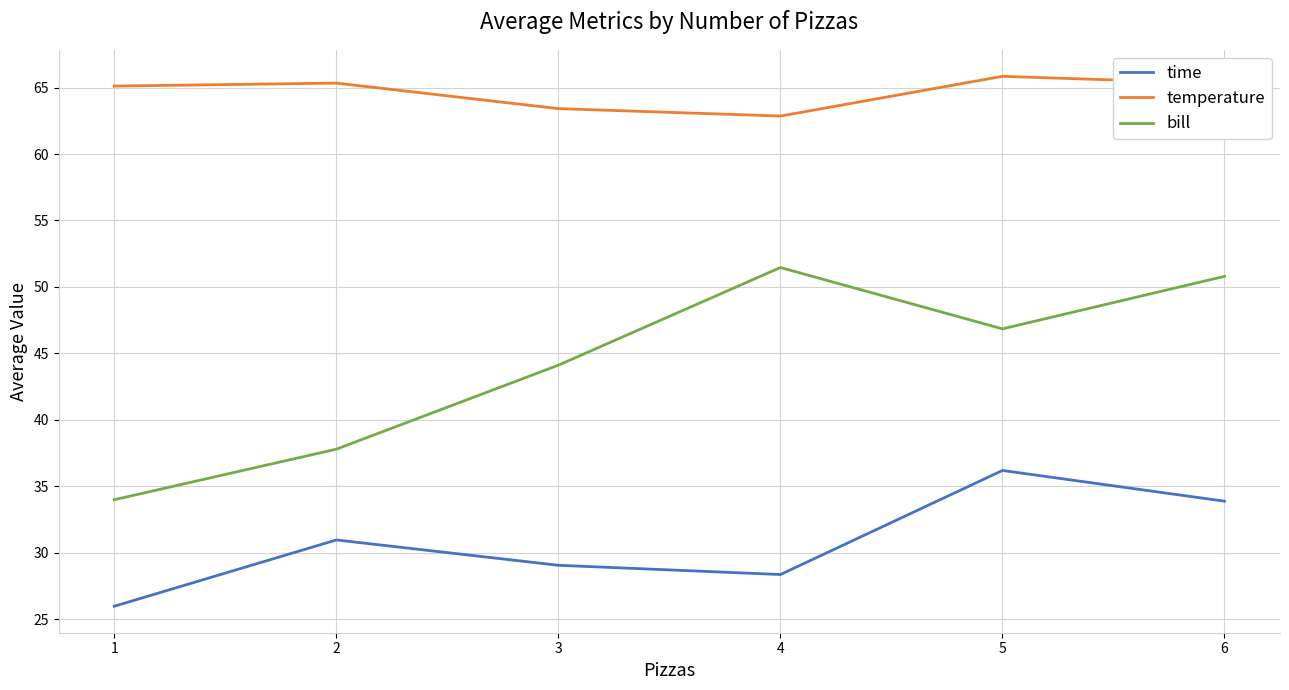

What is the total value across all series at 5?

148.9